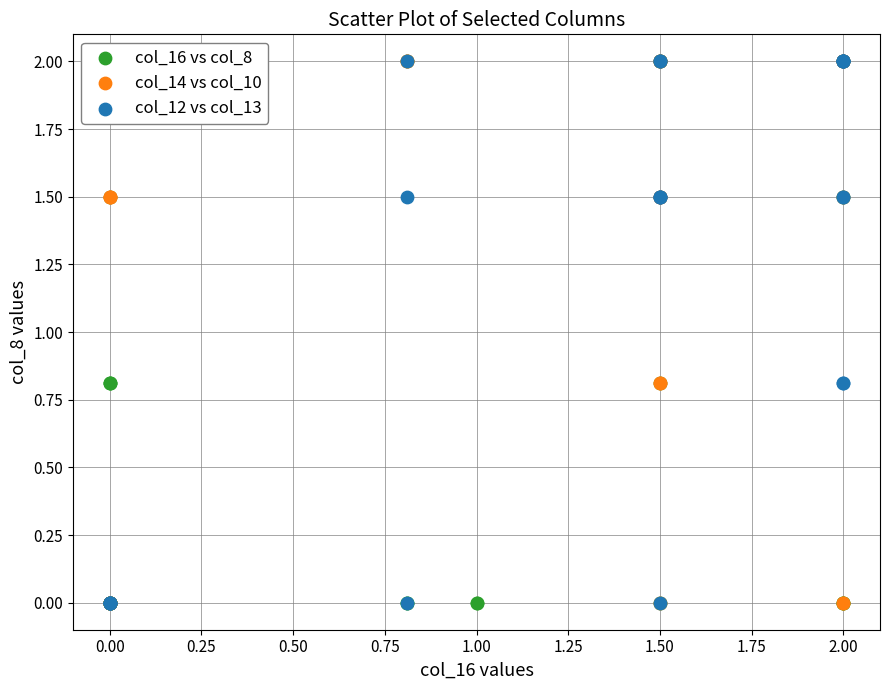

What are all the series names shown in the legend?

col_16 vs col_8, col_14 vs col_10, col_12 vs col_13